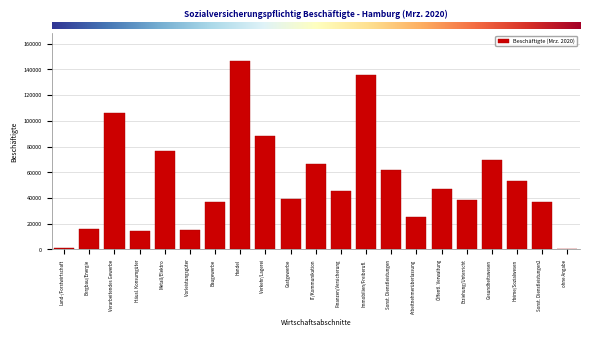

What is the maximum value shown in the chart?

146146